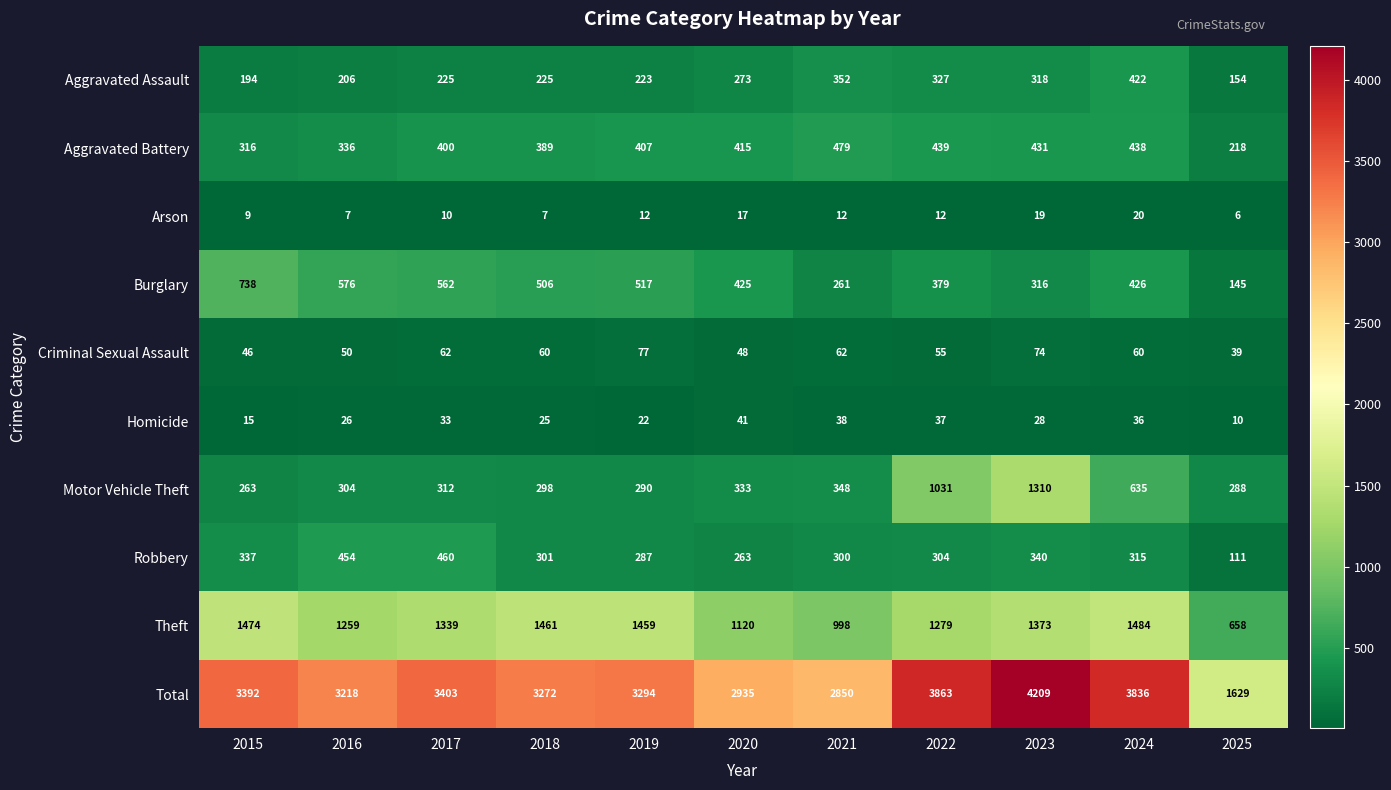

Rank the series at 2018 from lowest to highest value.

Arson, Homicide, Criminal Sexual Assault, Aggravated Assault, Motor Vehicle Theft, Robbery, Aggravated Battery, Burglary, Theft, Total